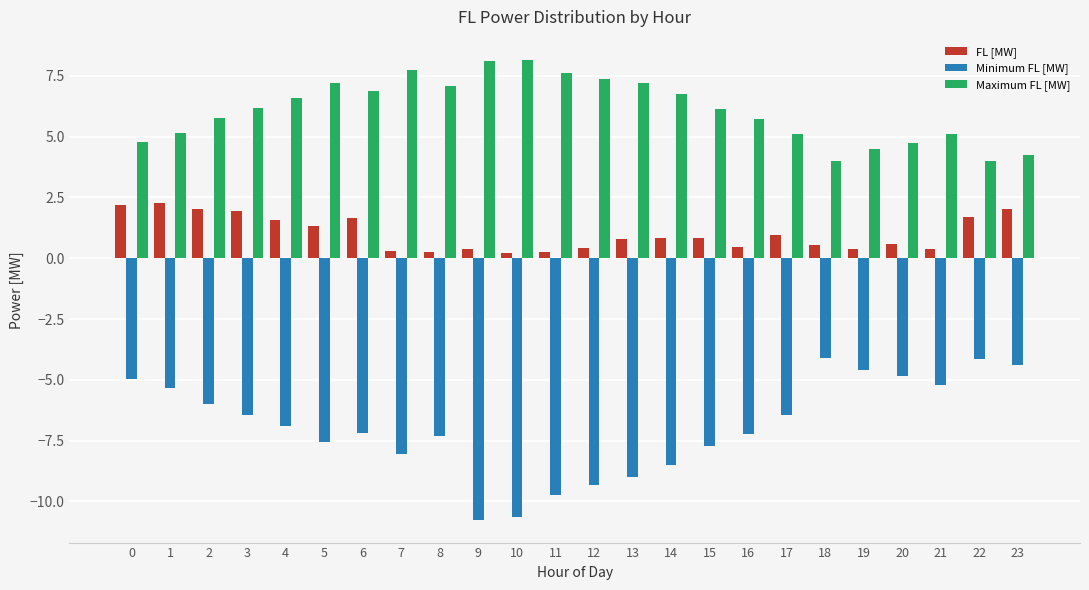

What is the spread (max minus min) of values at 19?

9.1